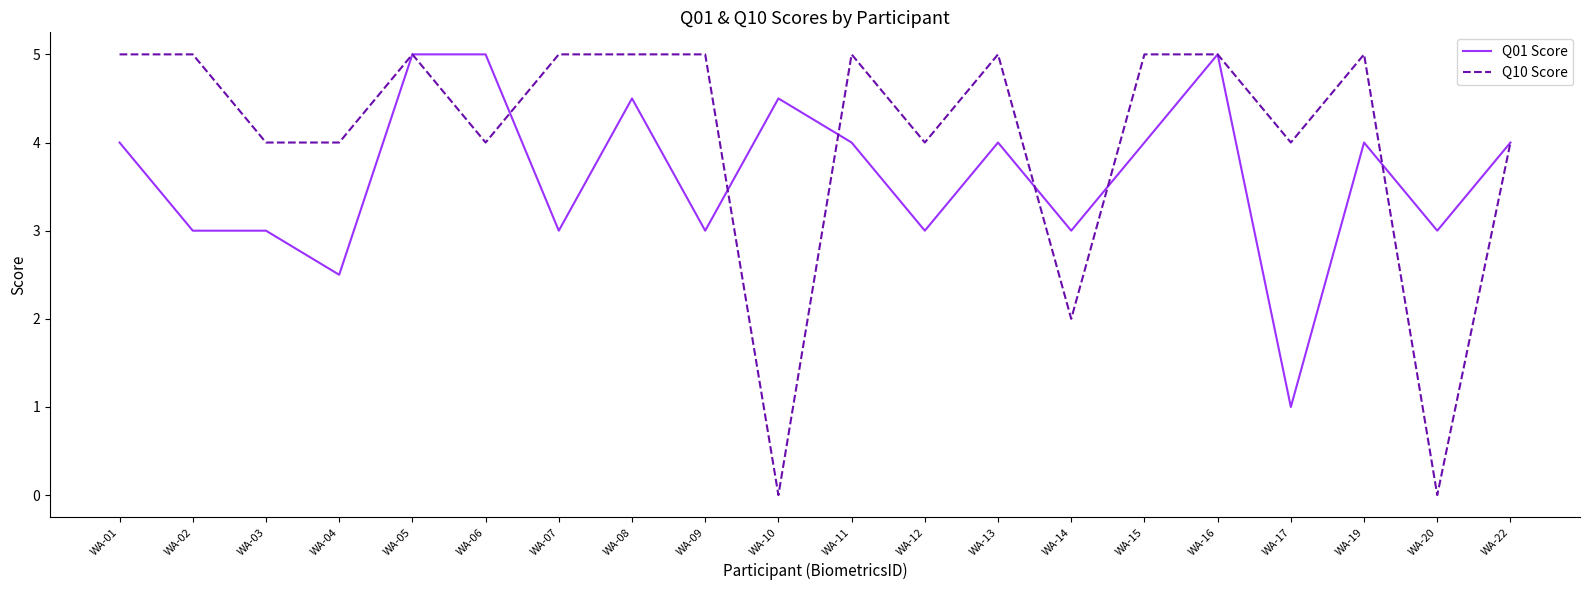

Rank the series at WA-17 from lowest to highest value.

Q01 Score, Q10 Score